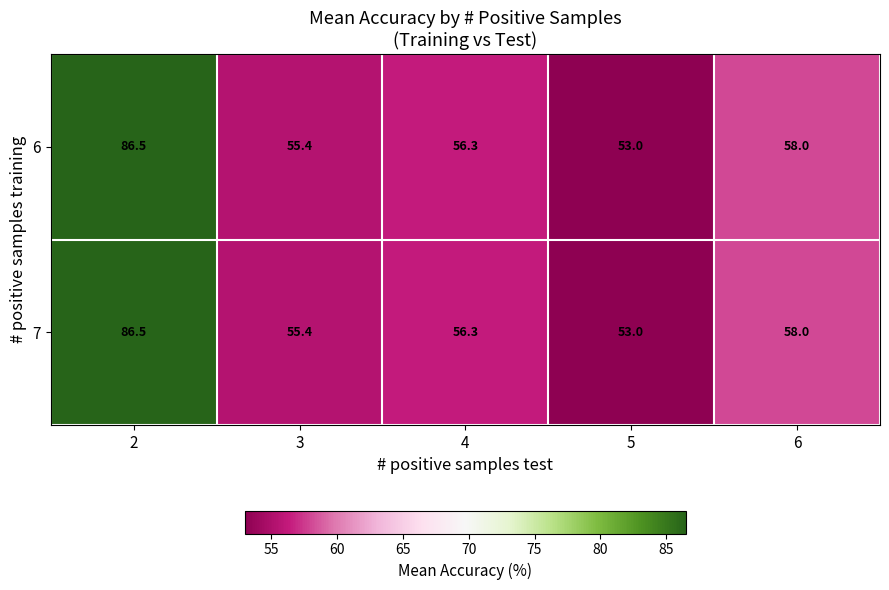

Is it true that 7 equals 55.4 at 3?

True